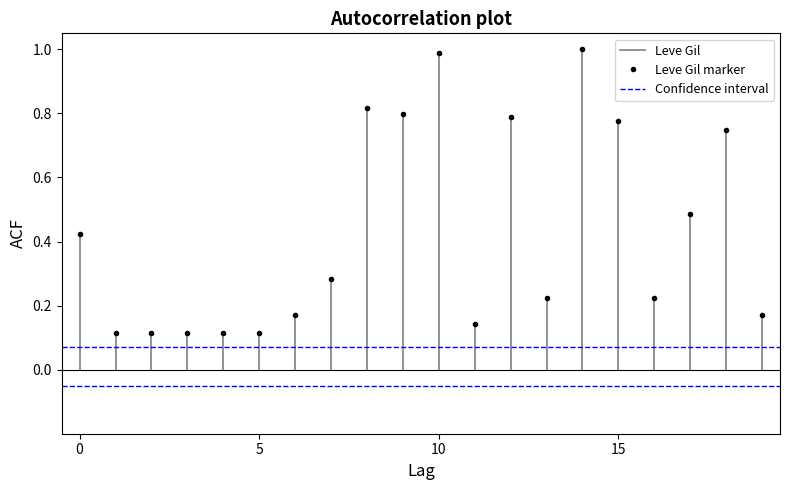

What are all the series names shown in the legend?

Leve Gil, Confidence interval